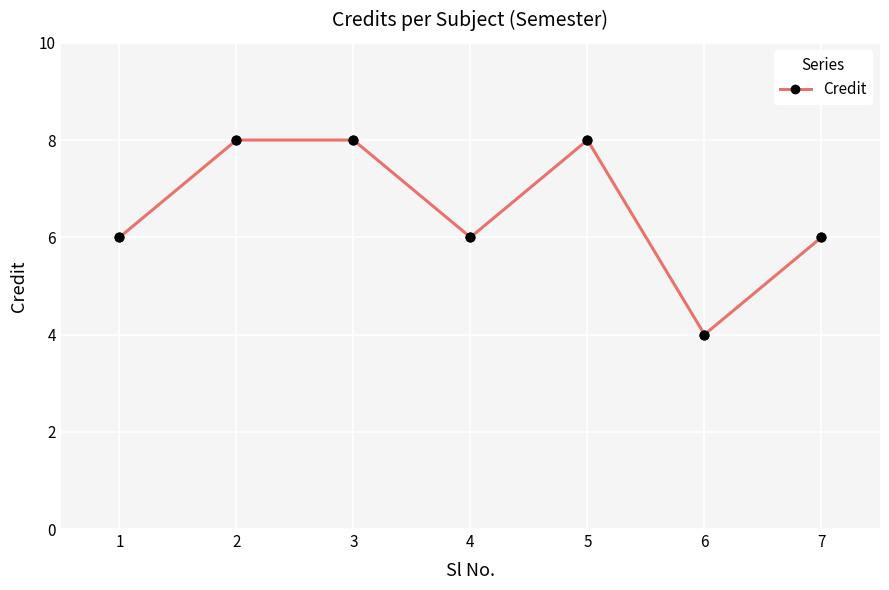

Approximately how many times larger is the value at 6 compared to 7?

0.7